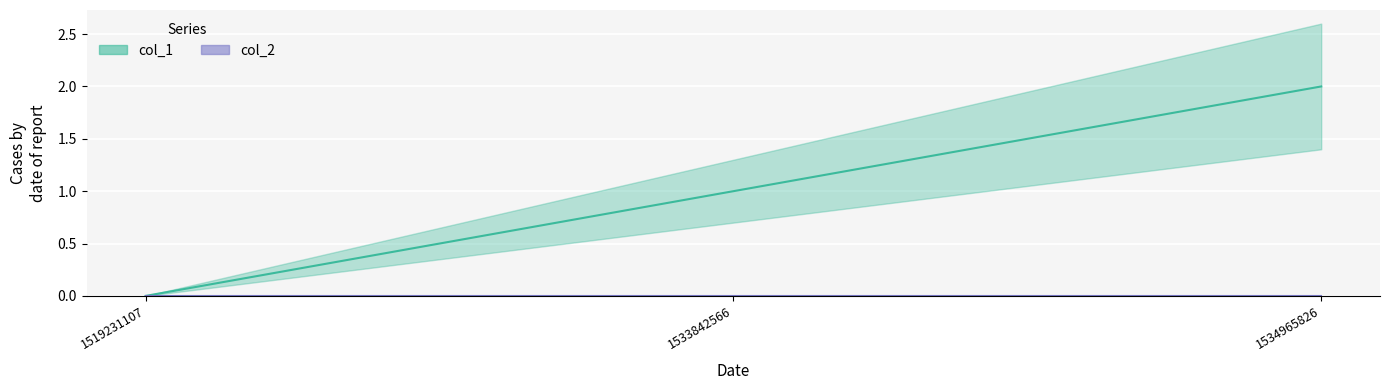

What is the difference between the values at 1519231107 and 1533842566?

1